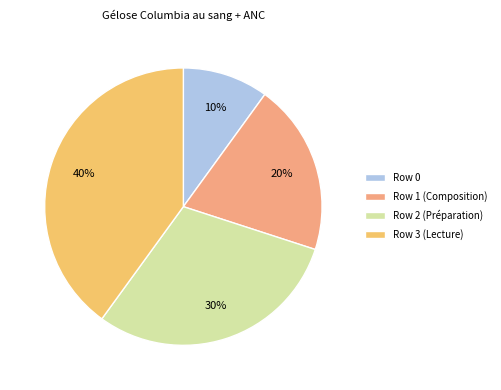

How many slices are in this pie chart?

4